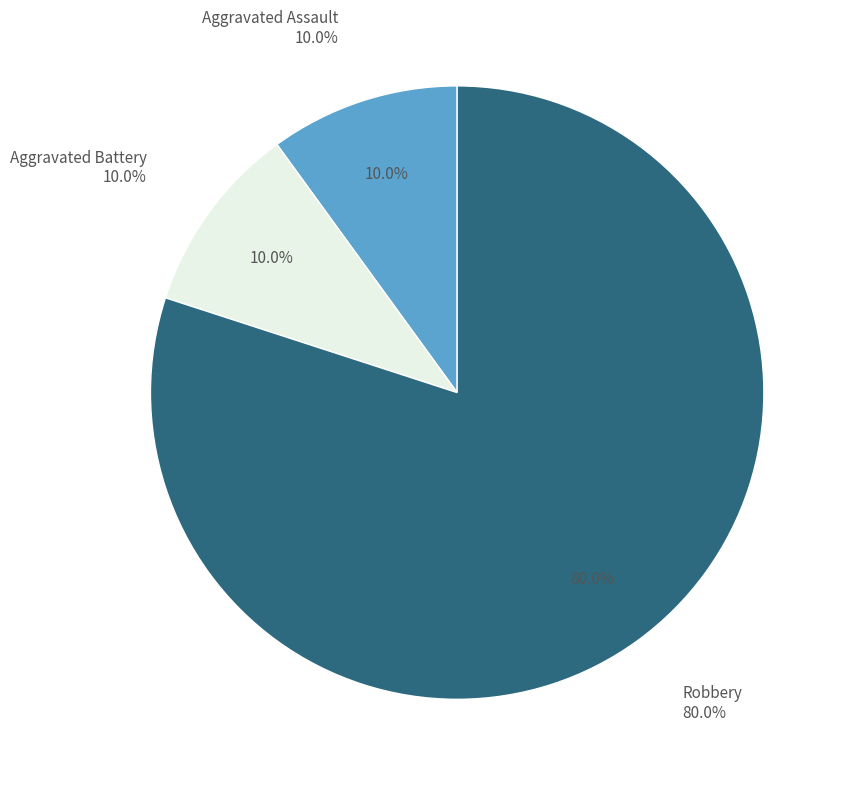

Count the number of slices in the pie.

3